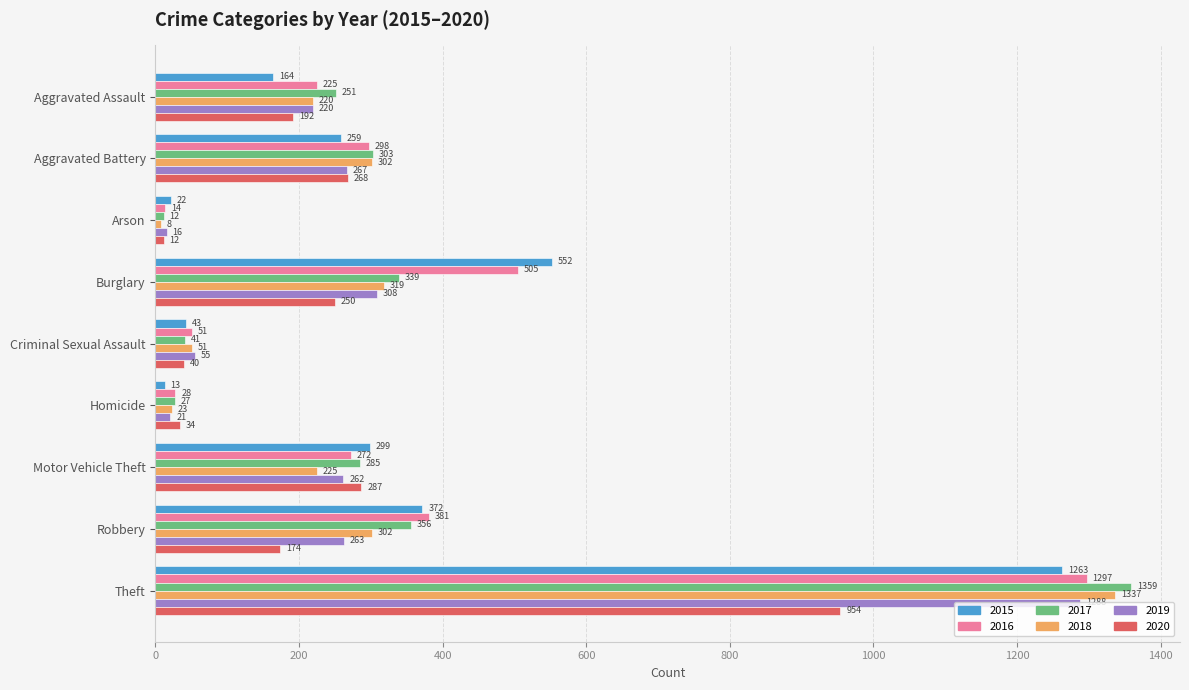

What is the difference between the maximum and minimum values in the 2017 series?

1347